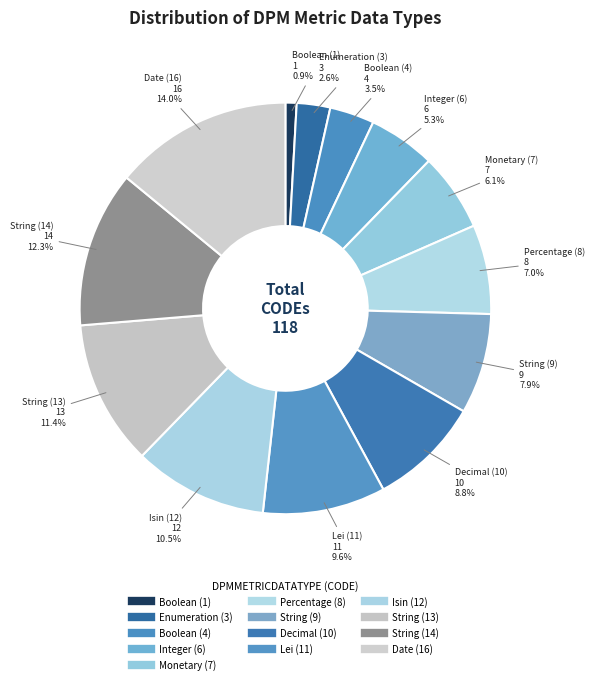

Is there any slice that represents more than half of the pie?

No